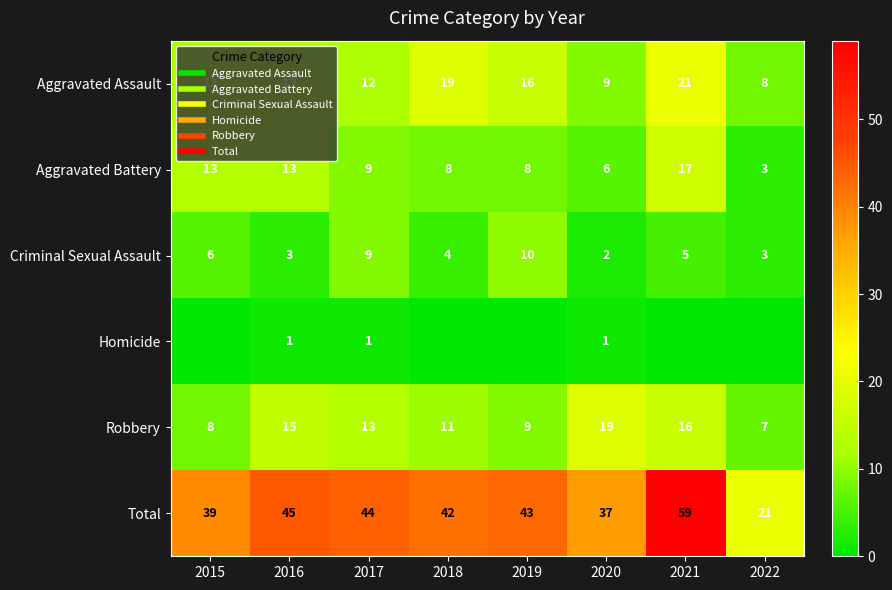

Rank the categories by Aggravated Battery value from highest to lowest.

2021, 2015, 2016, 2017, 2018, 2019, 2020, 2022